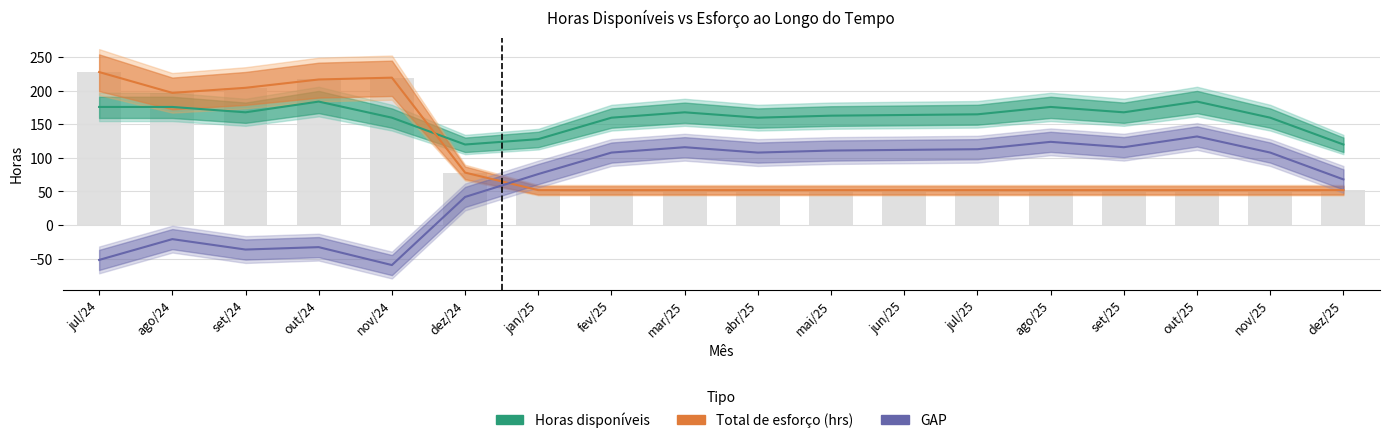

Is it true that Total de esforço (hrs) equals 52.0 at mar/25?

True